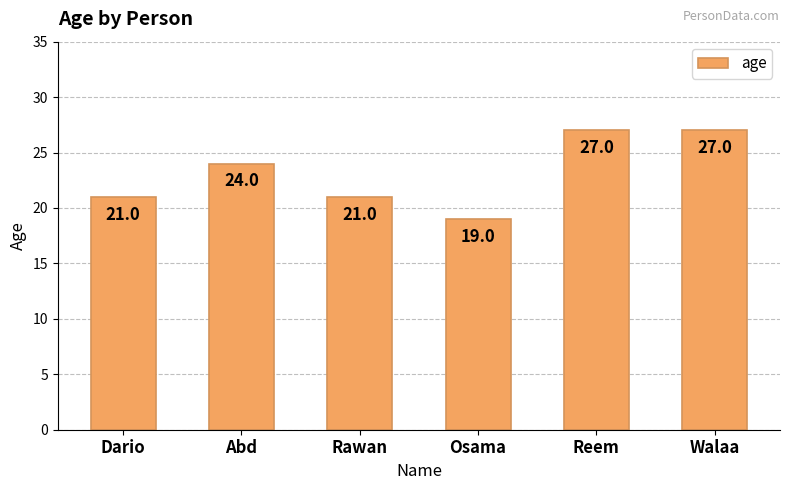

How many data points does each series have?

6